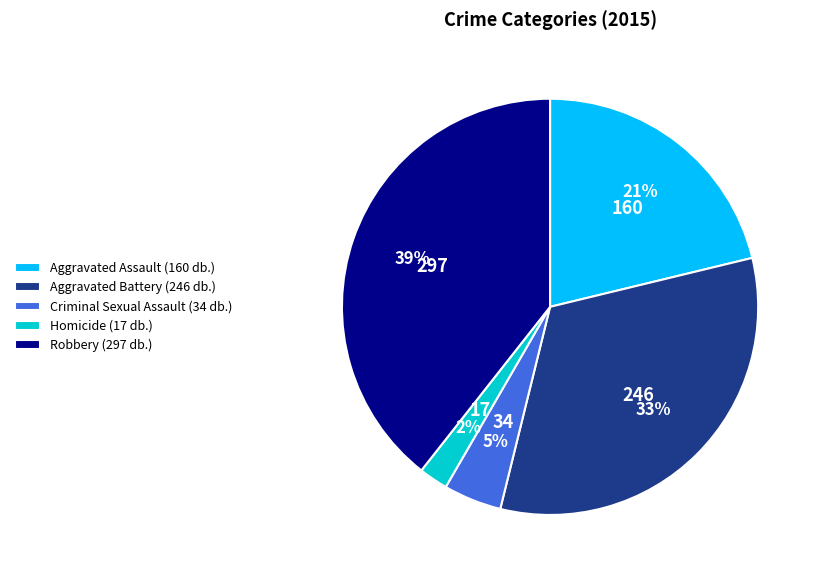

What percentage is the Robbery slice, to the nearest percent?

39%